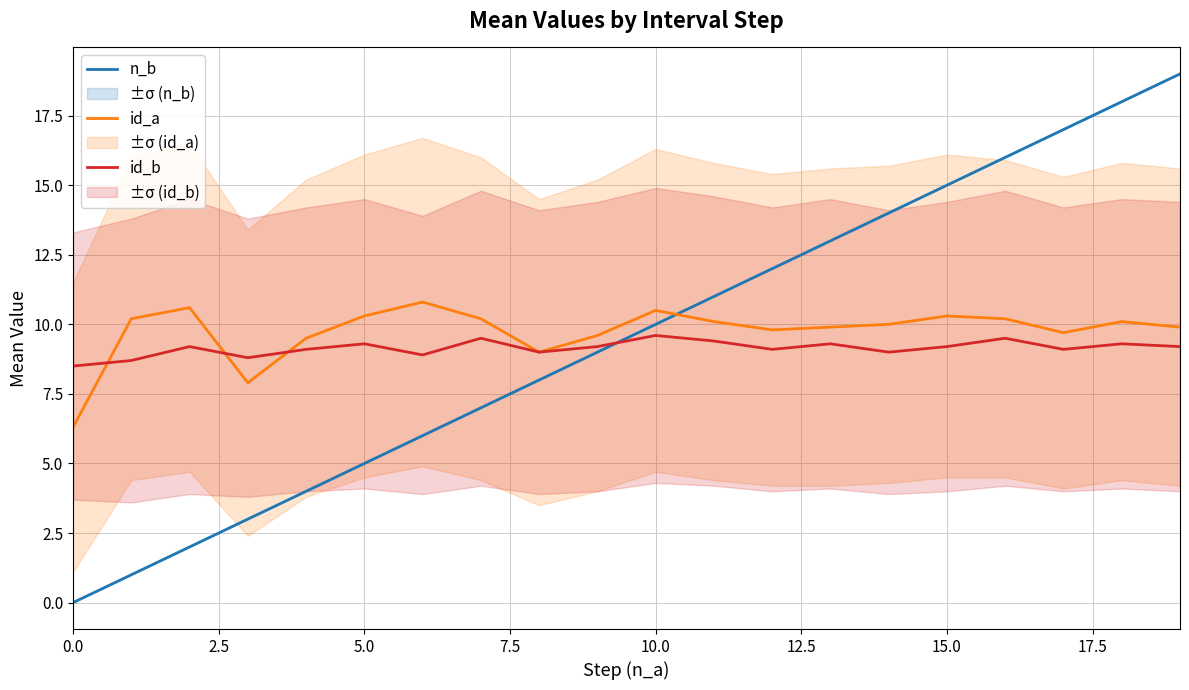

The id_a series shows 3.4 at 18. True or false?

False